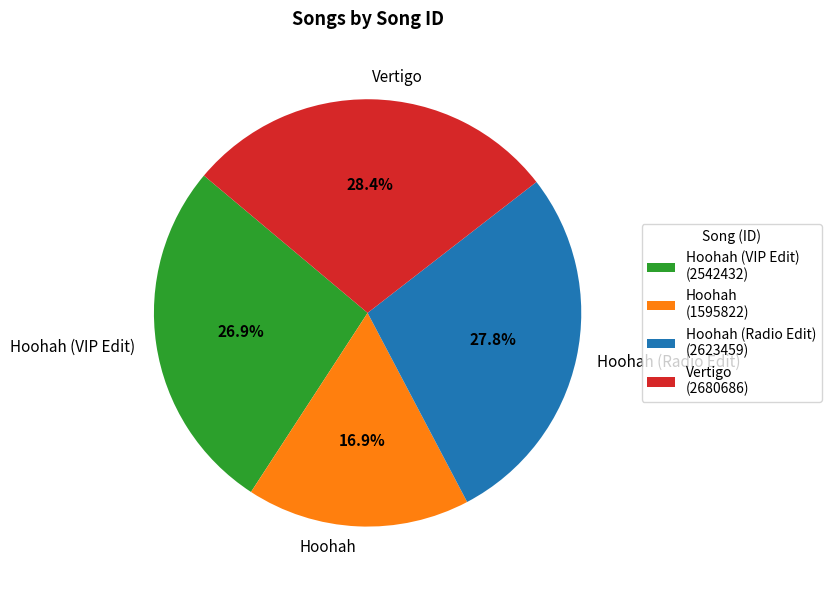

What is the ratio of the value at Hoohah to the value at Hoohah (Radio Edit)?

0.6